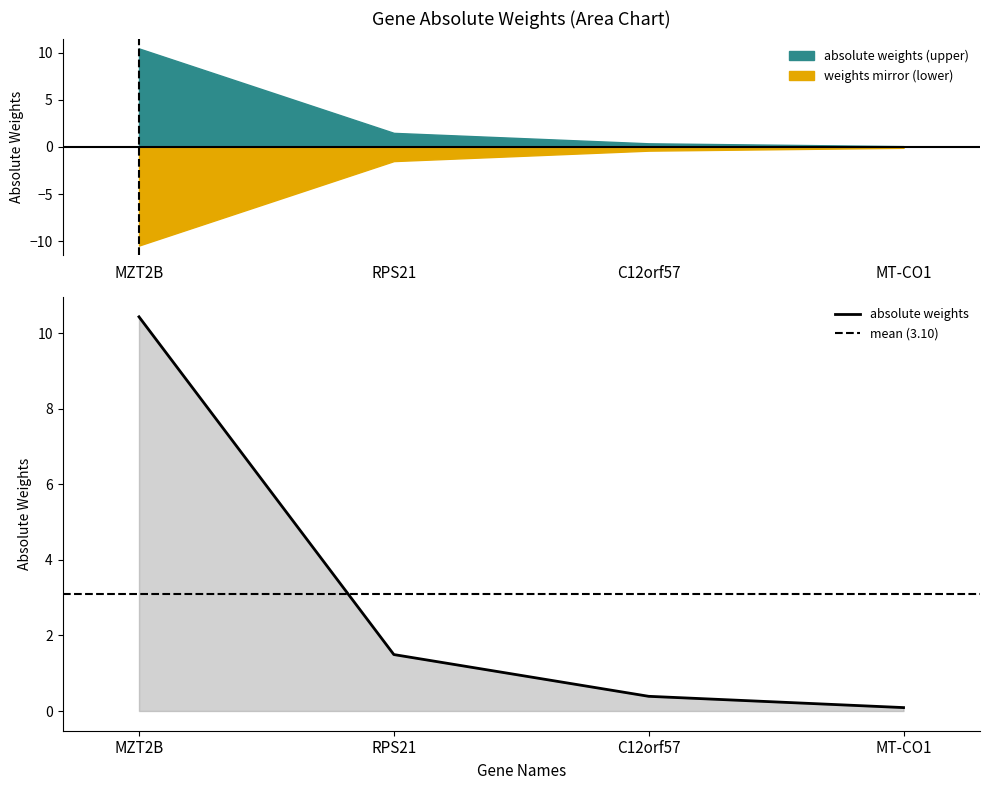

What is the change in value from MZT2B to C12orf57?

-10.1